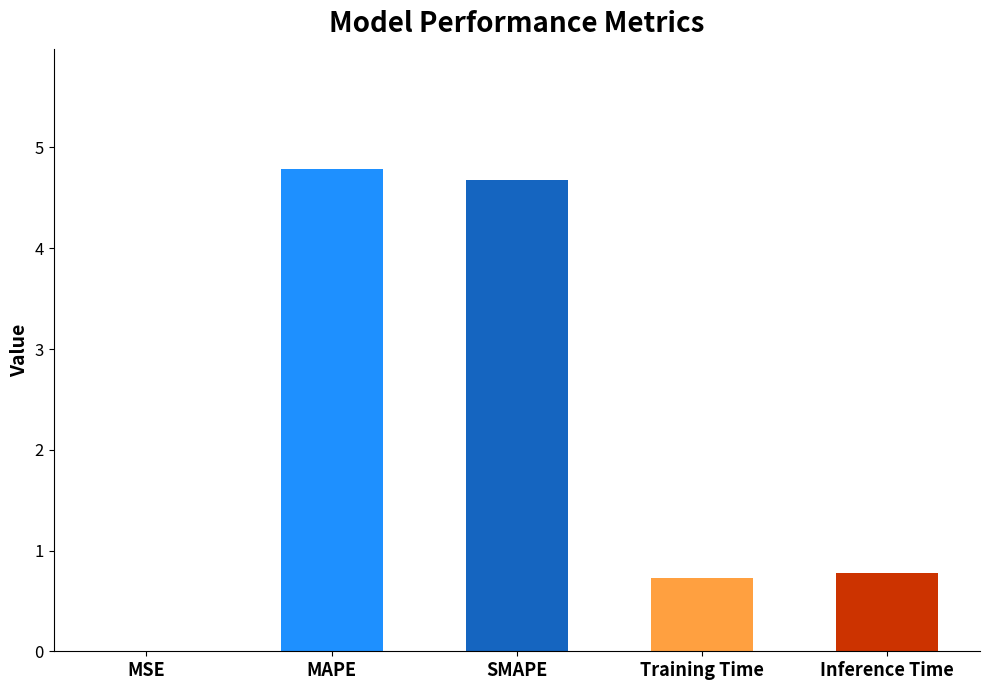

What is the change in value from MAPE to Training Time?

-4.1